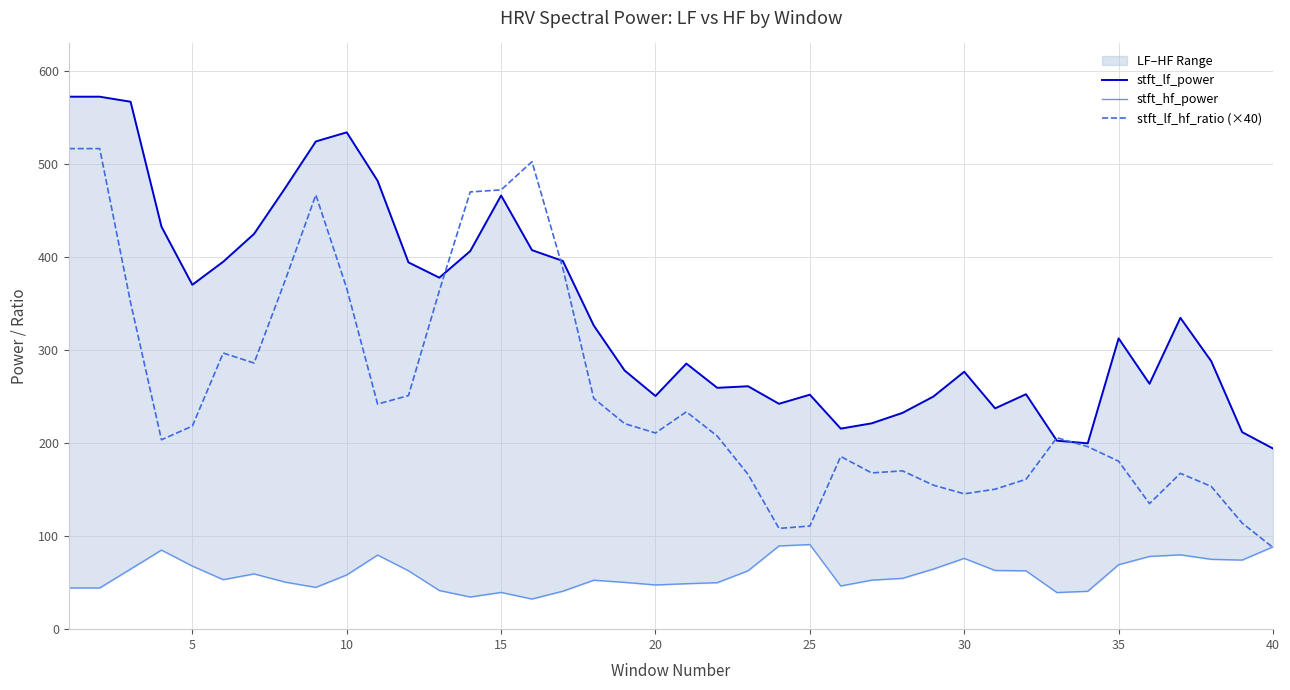

At 24, list the series in order from smallest to largest.

stft_hf_power, stft_lf_hf_ratio (×40), stft_lf_power